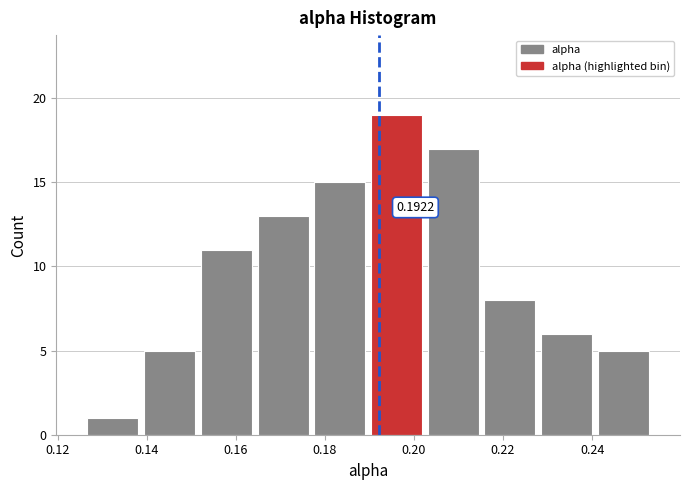

Which range on the x-axis has the tallest bar?

0.190 to 0.202